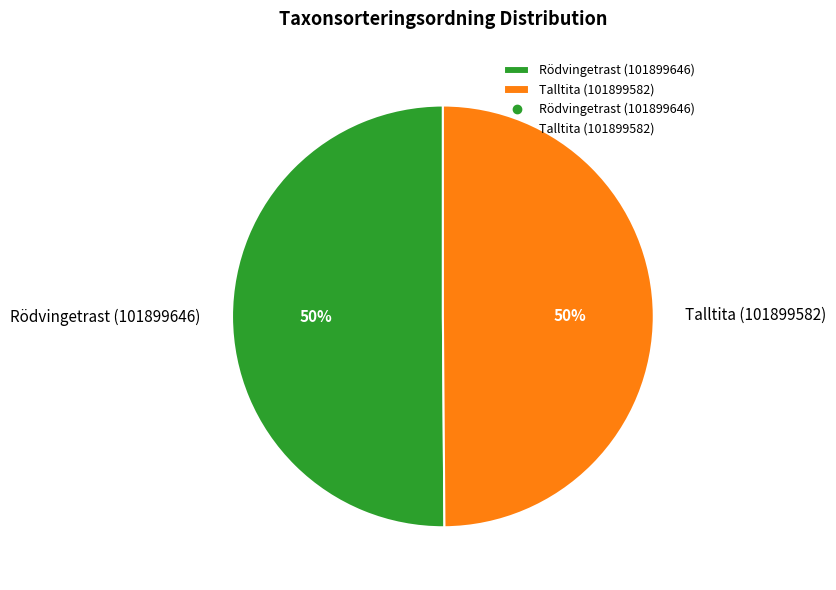

Is it true that Rödvingetrast (101899646) is 50% of the pie?

True